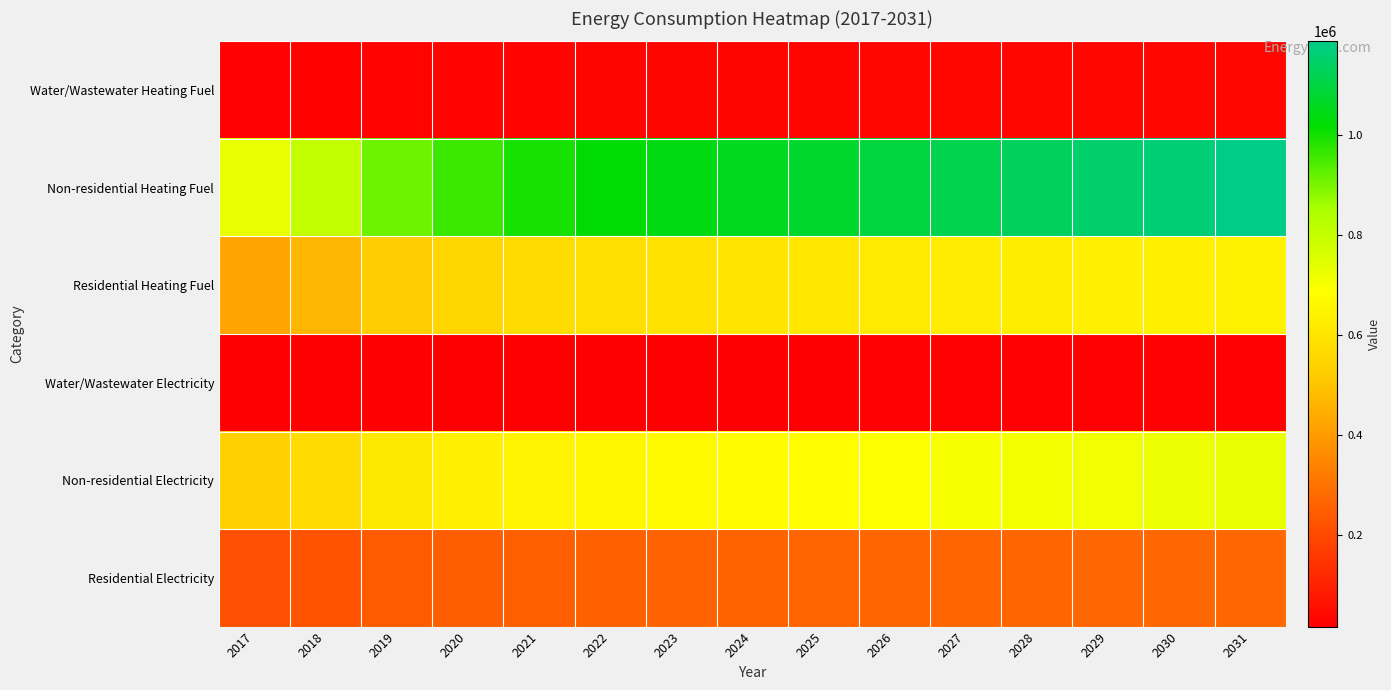

Which category has the lowest value across all series?

2017